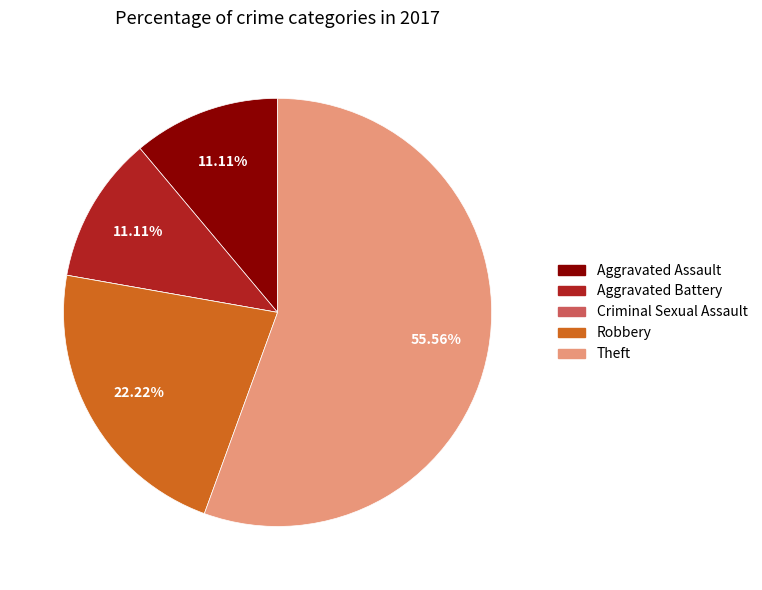

The Aggravated Battery slice represents 11% of the pie. True or false?

True